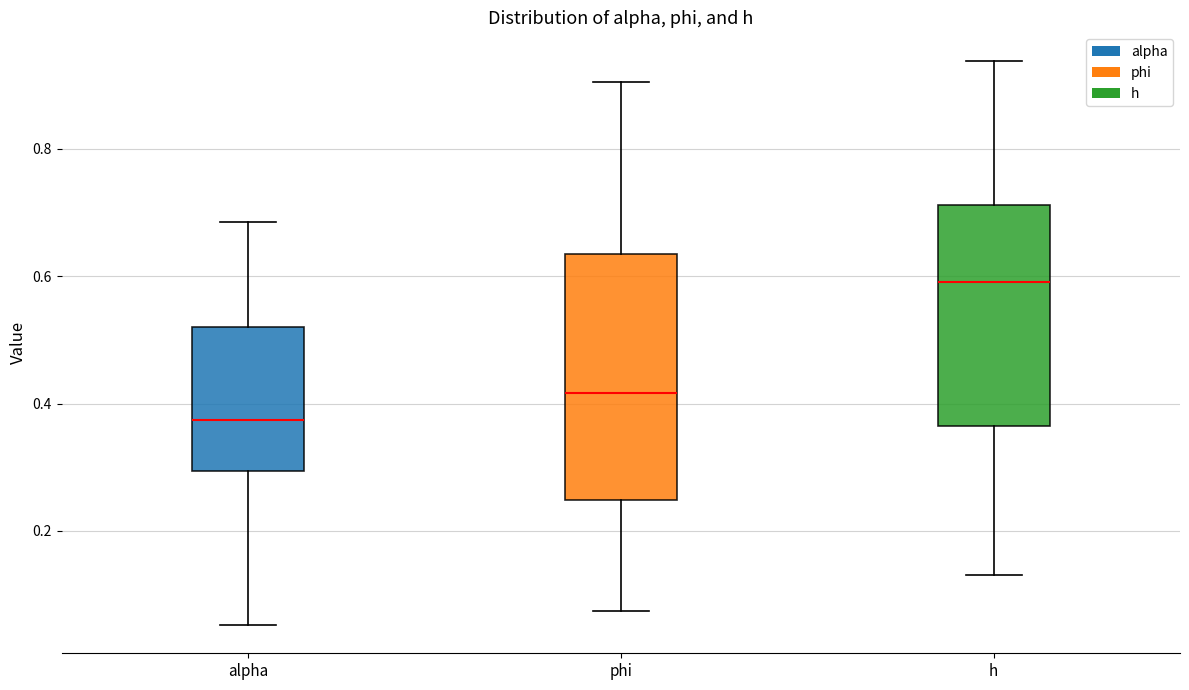

Where is the upper edge of the box for phi on the y-axis? The values are not printed on the chart, so give them approximately, as read against the axis.

0.64